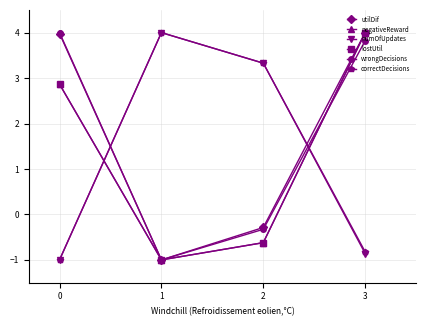

What is the spread (max minus min) of values at 2?

4.0